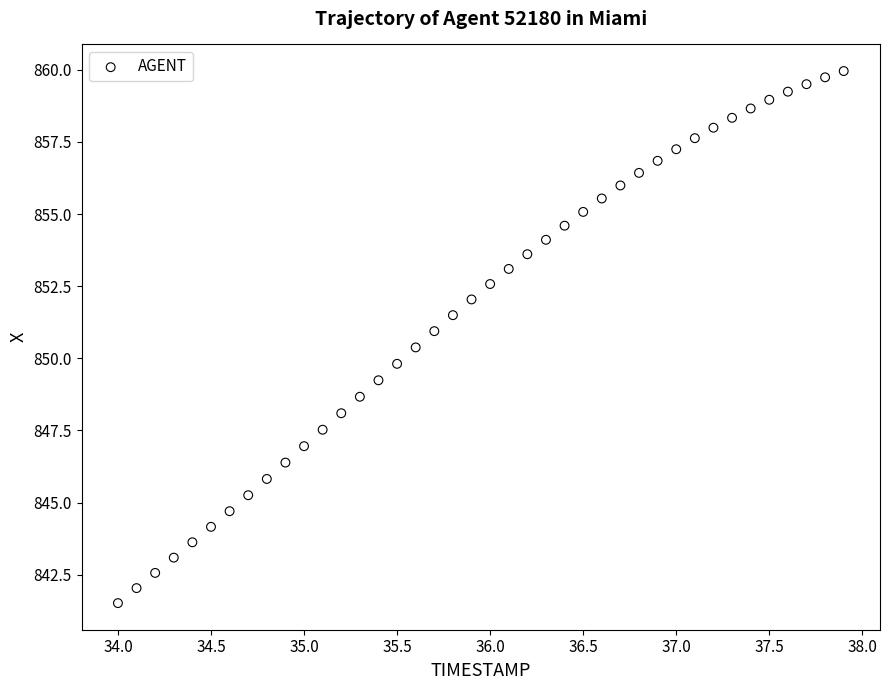

What is the range of X values (max minus min)?

3.9